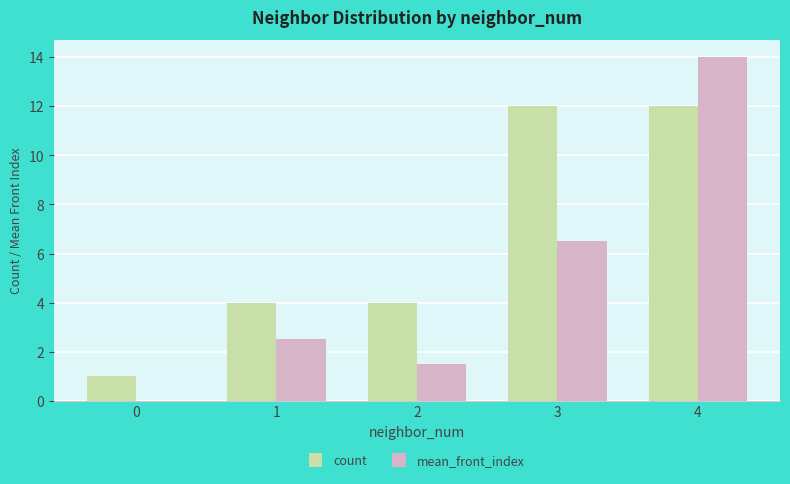

What is the highest value of the count series?

12.0